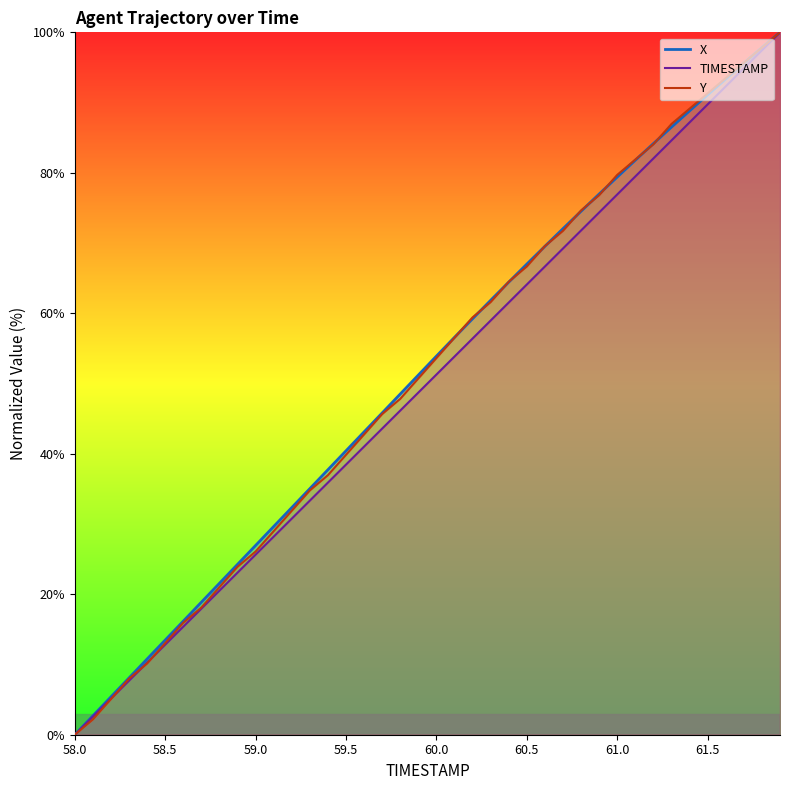

What is the sum of all Y values?

2058.0